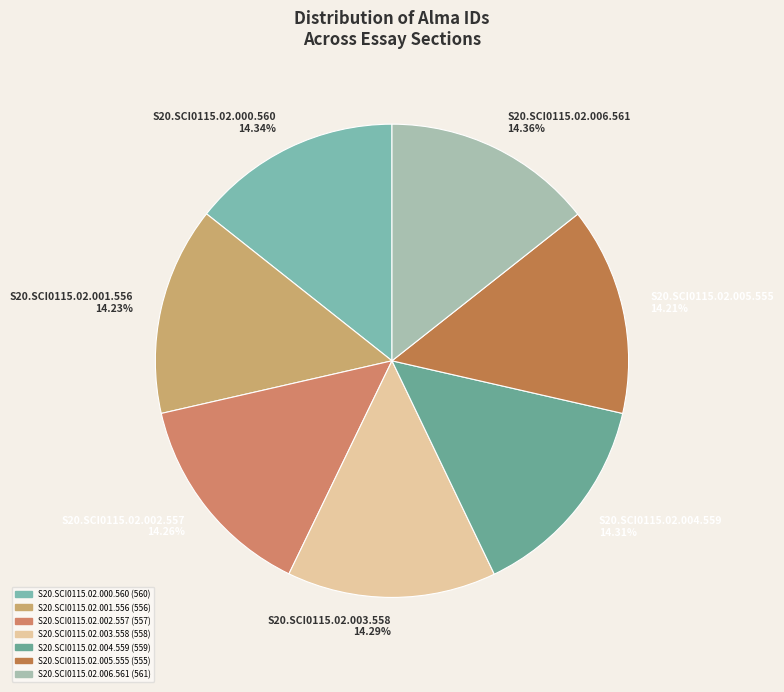

How much of the chart is everything except S20.SCI0115.02.006.561?

85.6%